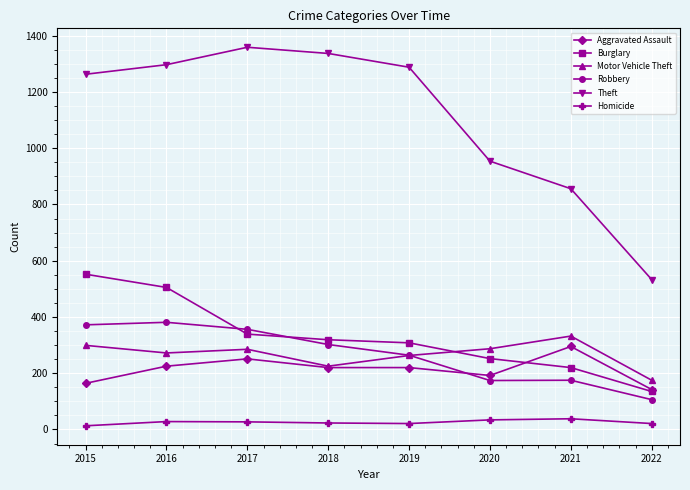

What is the value of the Motor Vehicle Theft point at the 5th from the left?

263